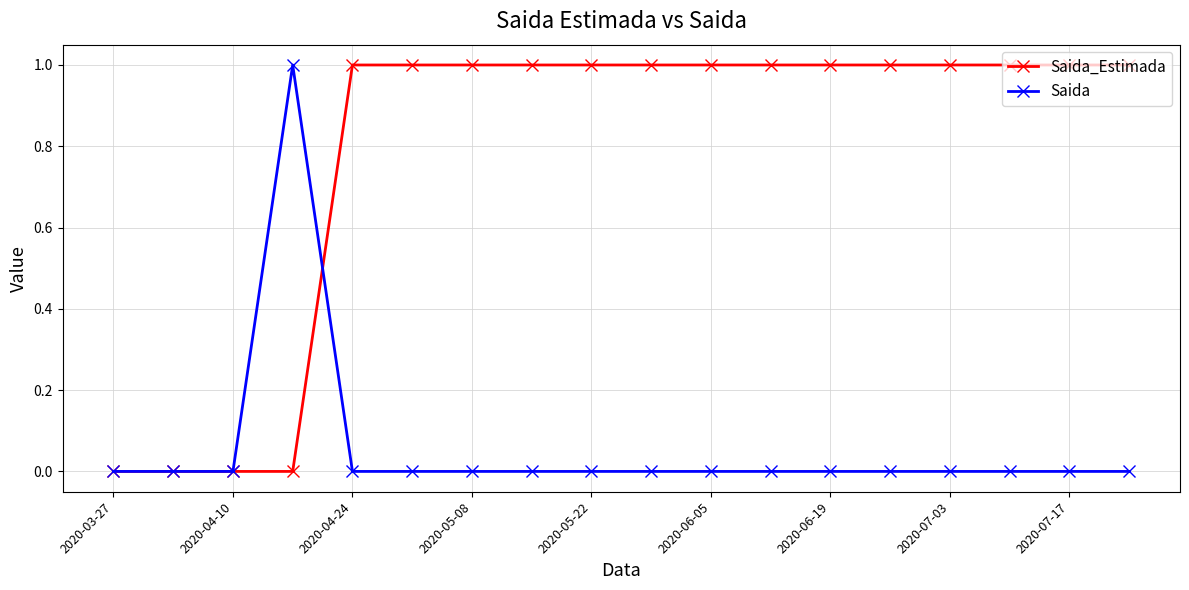

What are all the series names shown in the legend?

Saida_Estimada, Saida